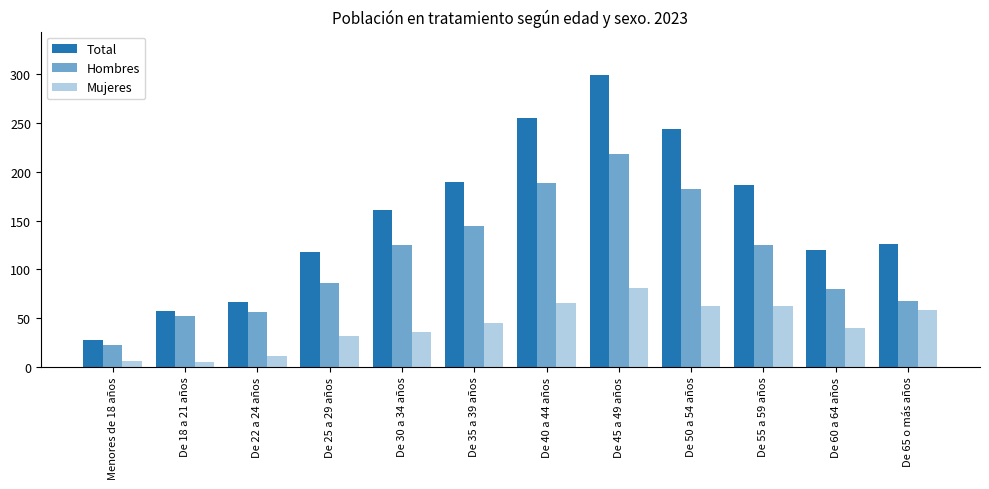

How many values in the Mujeres series are below 45?

6